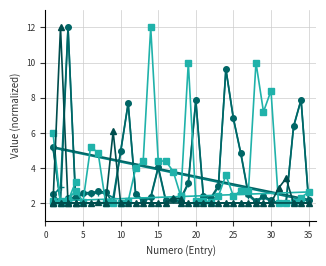

How many lines are shown in the chart?

4